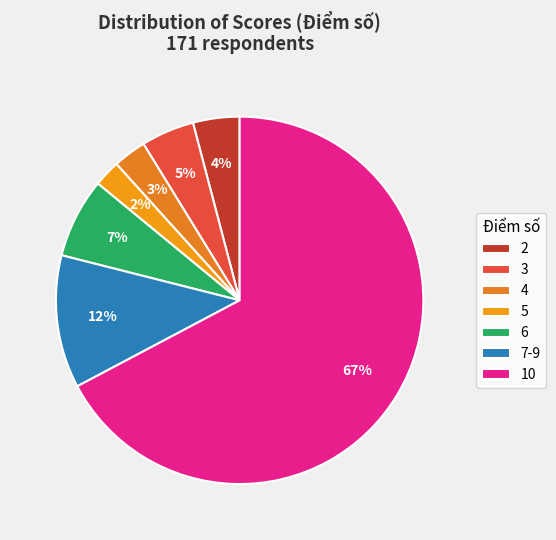

To the nearest percent, what portion does 10 represent?

67%